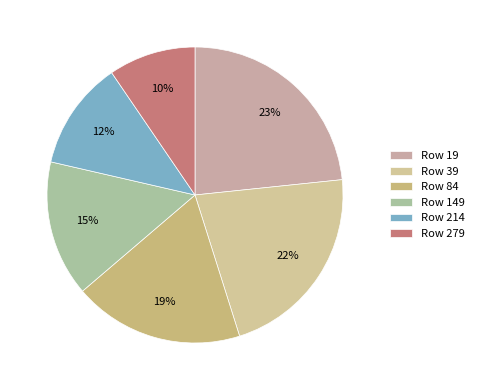

To the nearest percent, what is the average slice percentage?

17%